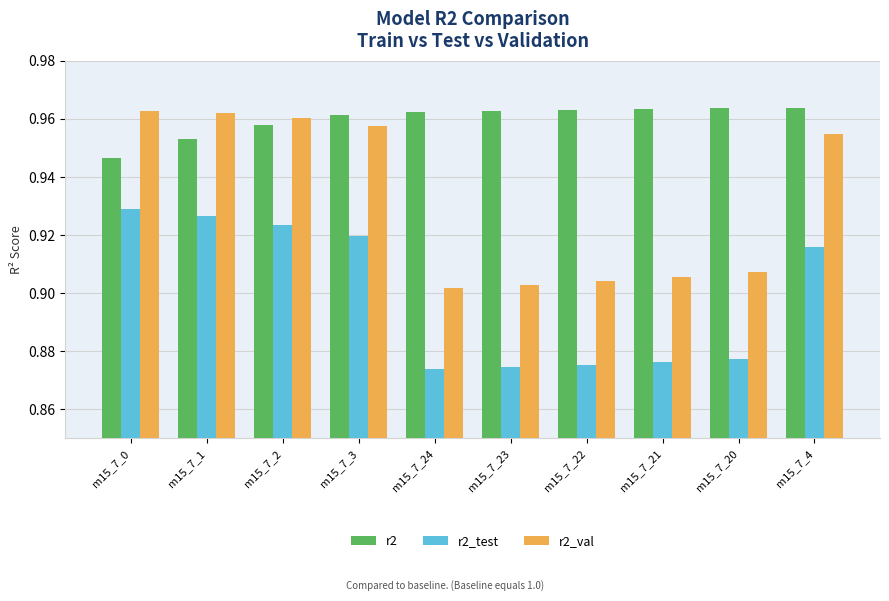

Is the value of r2_val at m15_7_2 greater than the value of r2_test at m15_7_0?

Yes